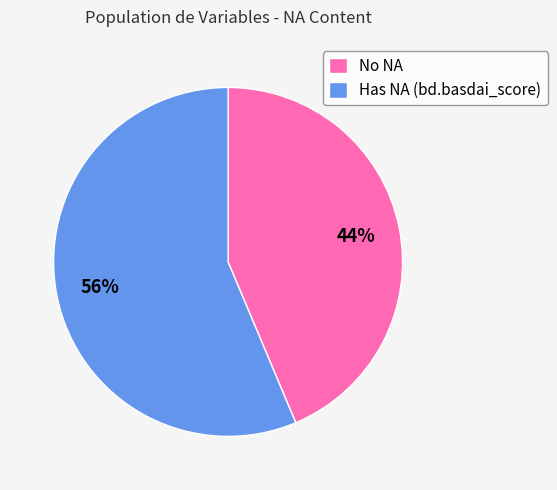

What is the largest slice in the pie chart?

Has NA (bd.basdai_score)